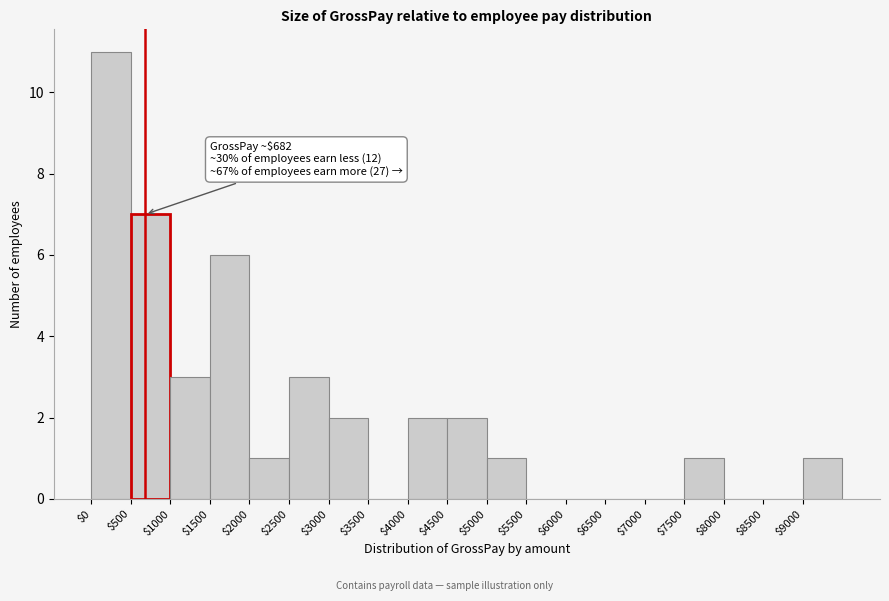

Over which range of the x-axis is the bar tallest?

0 to 500